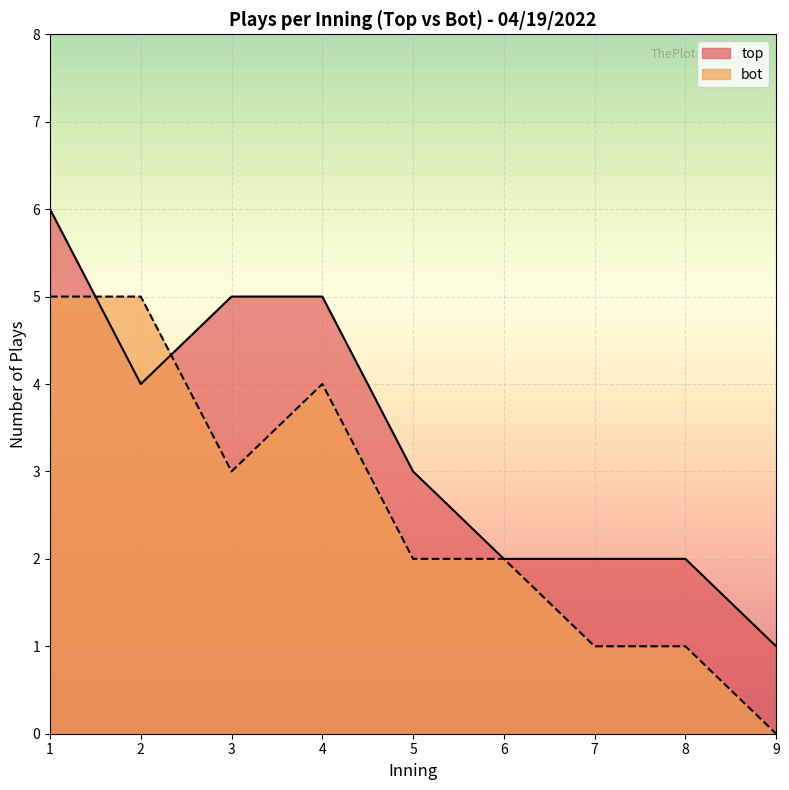

What is the total value across all series at 8?

3